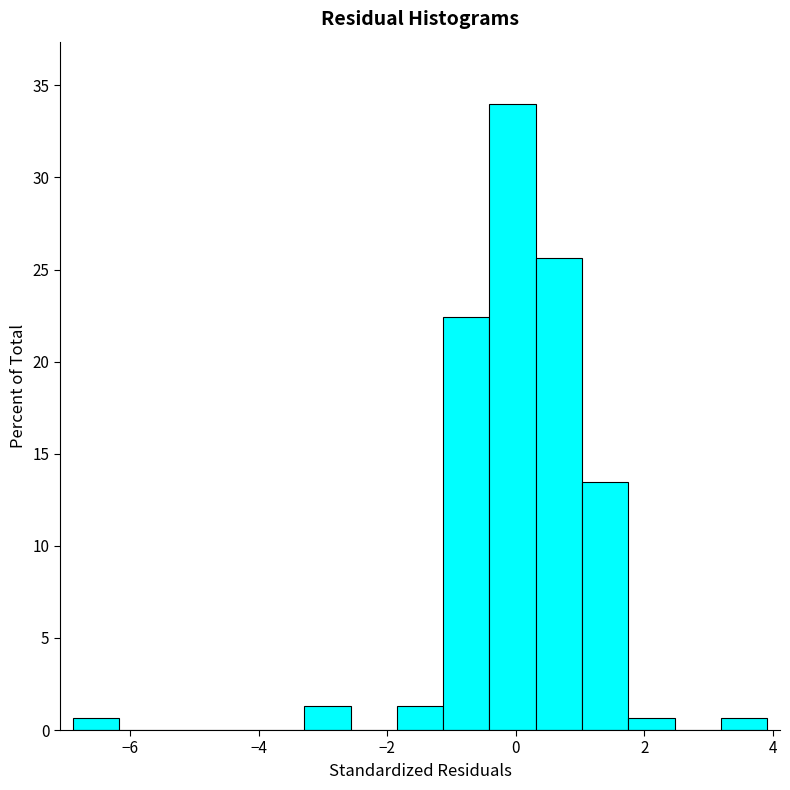

Read against the x-axis, roughly where is the centre of the tallest bar?

0.0